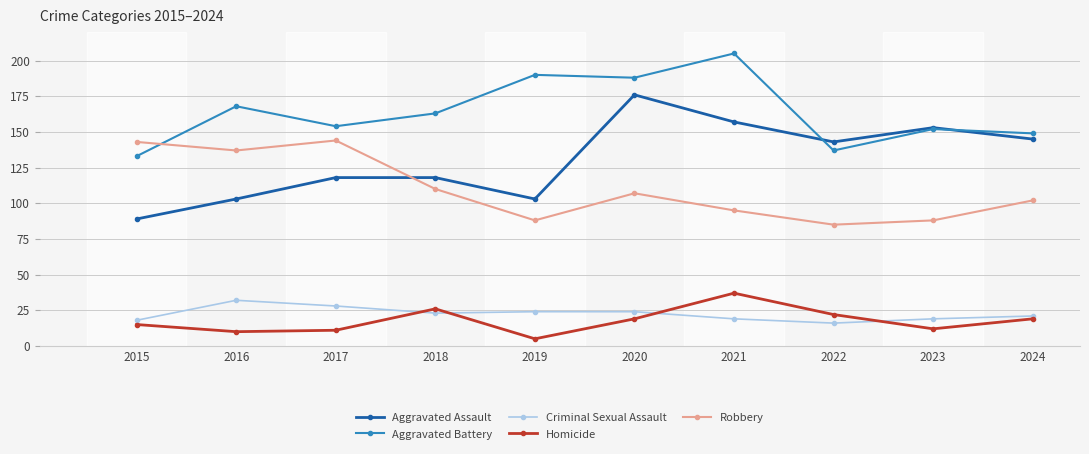

What value does the Homicide series have at 2016?

10